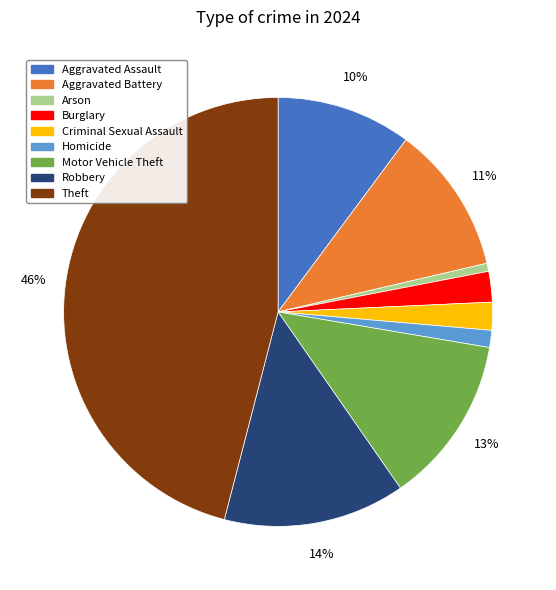

What percentage is the Homicide slice, to the nearest percent?

1%